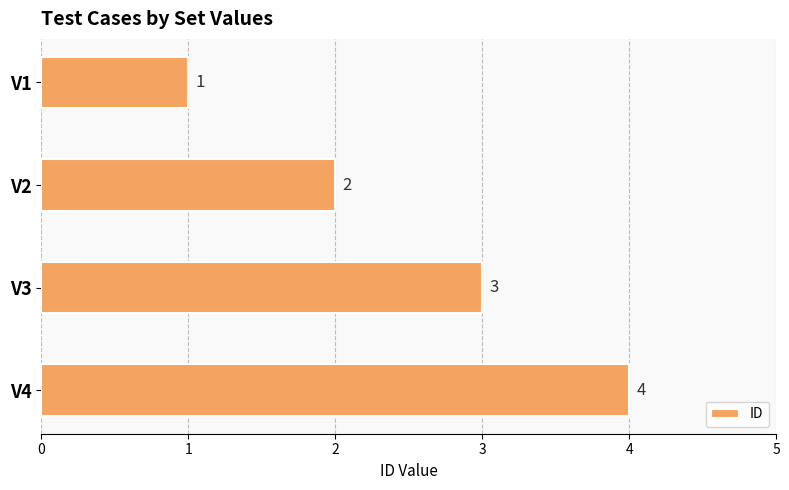

What value does the data have at V4?

4